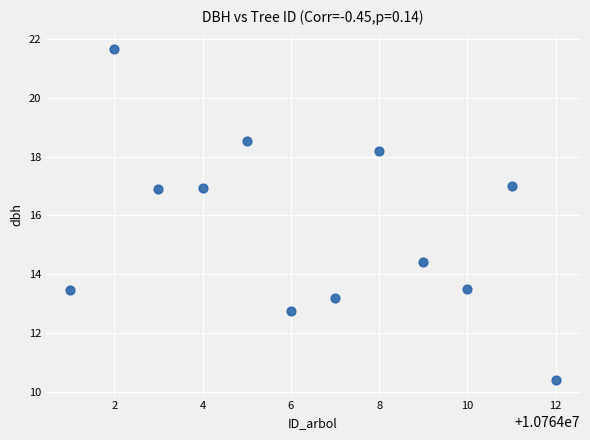

What is the average Y value?

15.6